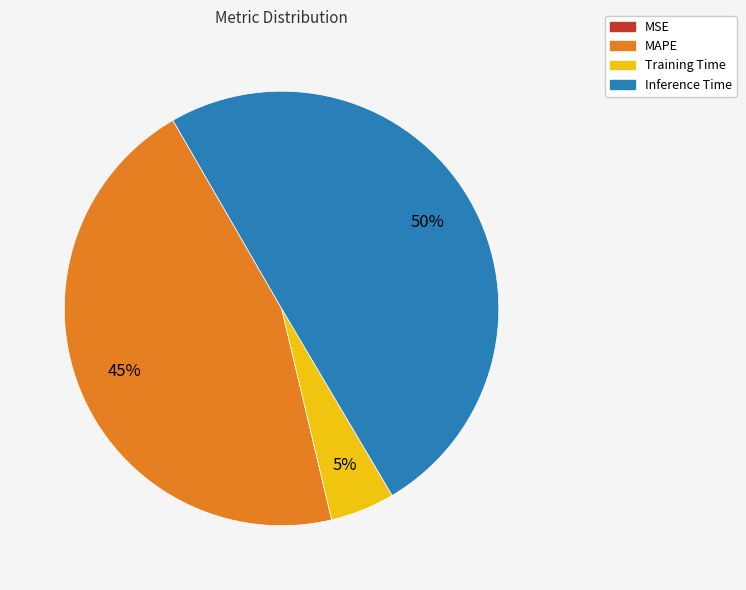

True or false: MAPE accounts for 34% of the total.

False